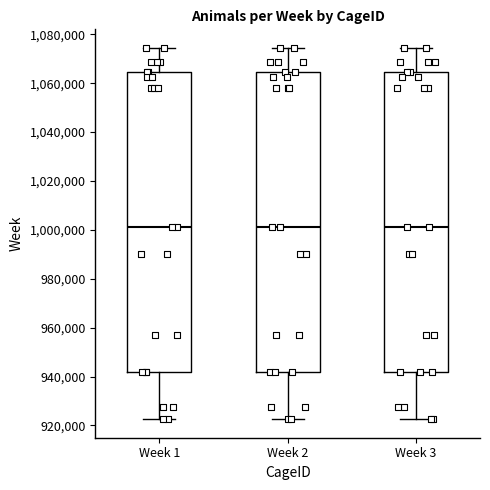

Where is the upper edge of the box for Week 1 on the y-axis? The values are not printed on the chart, so give them approximately, as read against the axis.

1064000